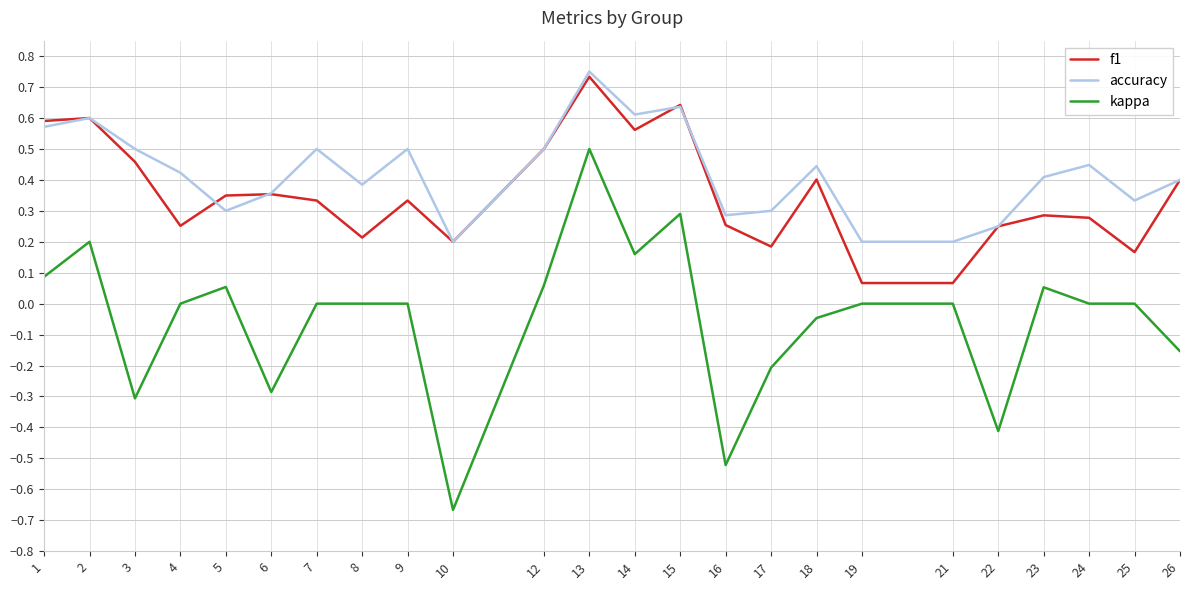

What are all the series names shown in the legend?

f1, accuracy, kappa